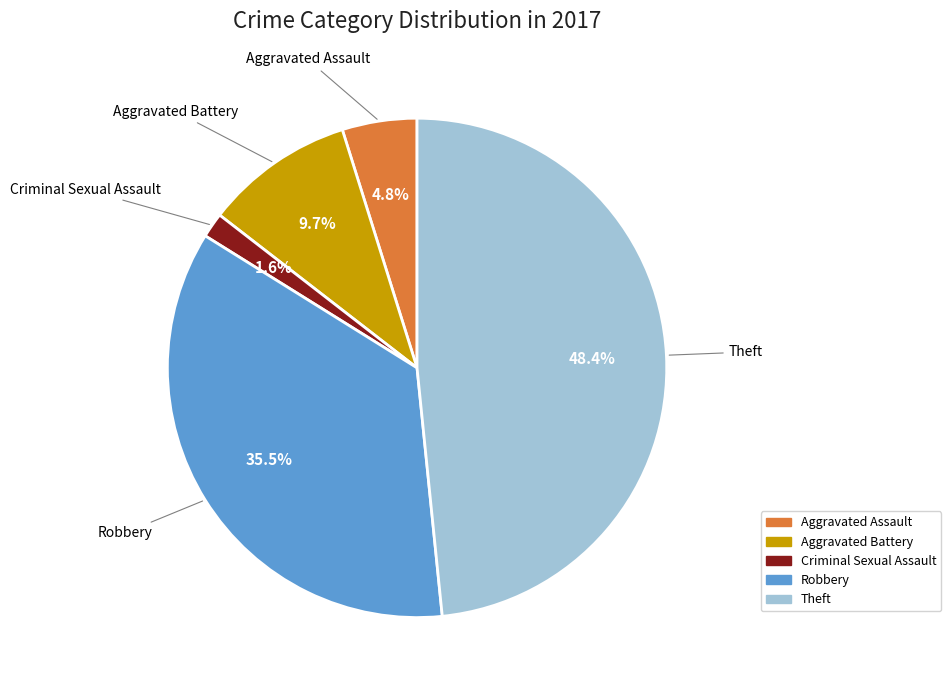

Does Criminal Sexual Assault represent more than half of the total?

No